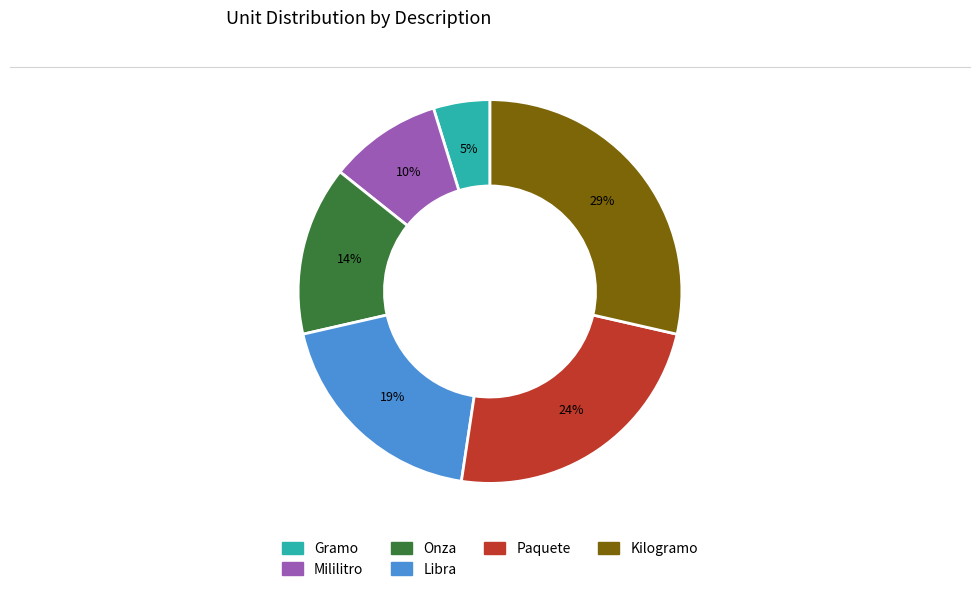

Rank the categories by value from highest to lowest.

Kilogramo, Paquete, Libra, Onza, Mililitro, Gramo